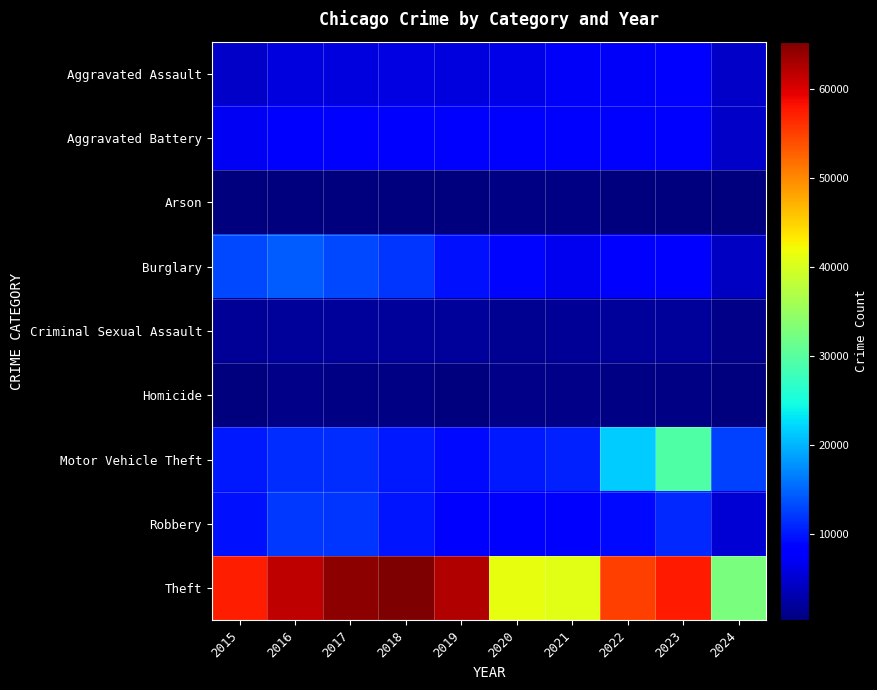

What is the total value across all series at 2020?

85356